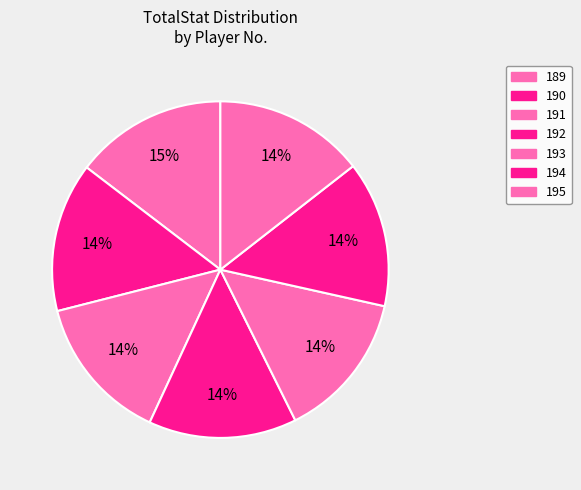

How many slices are in this pie chart?

7